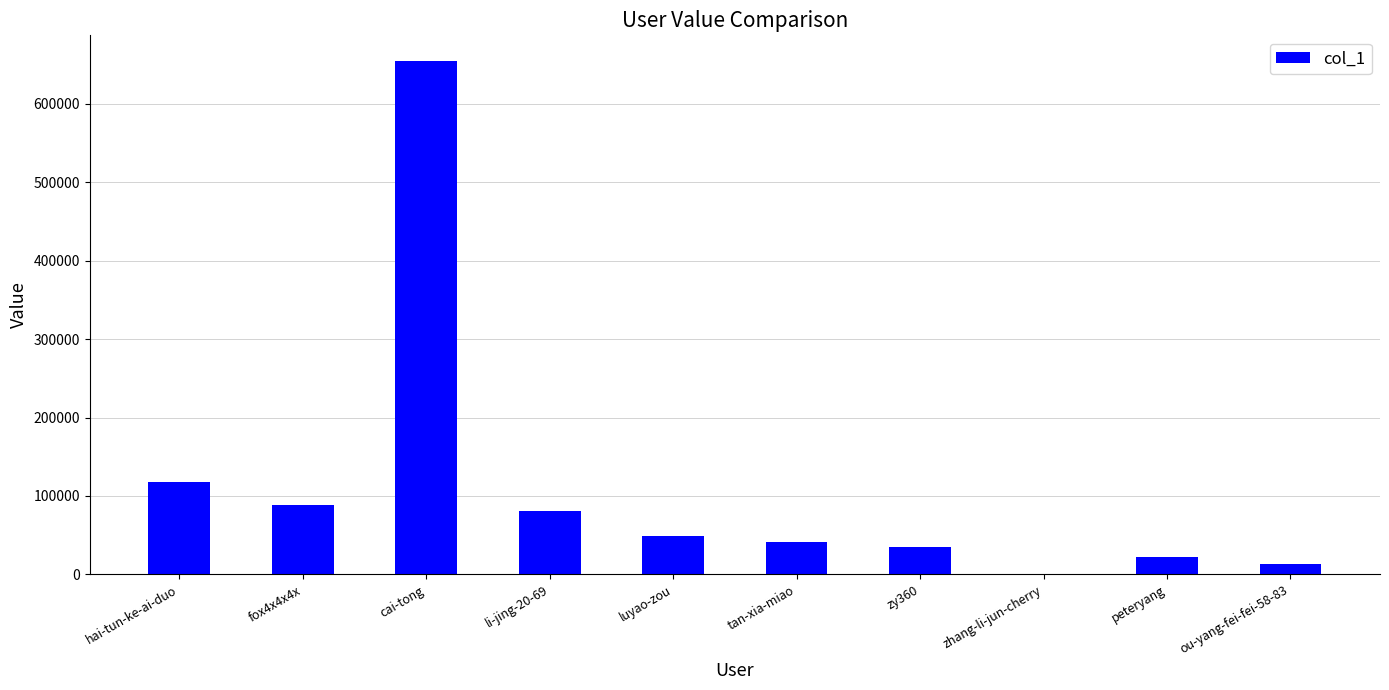

Are the bars grouped side by side (vs. stacked)?

No